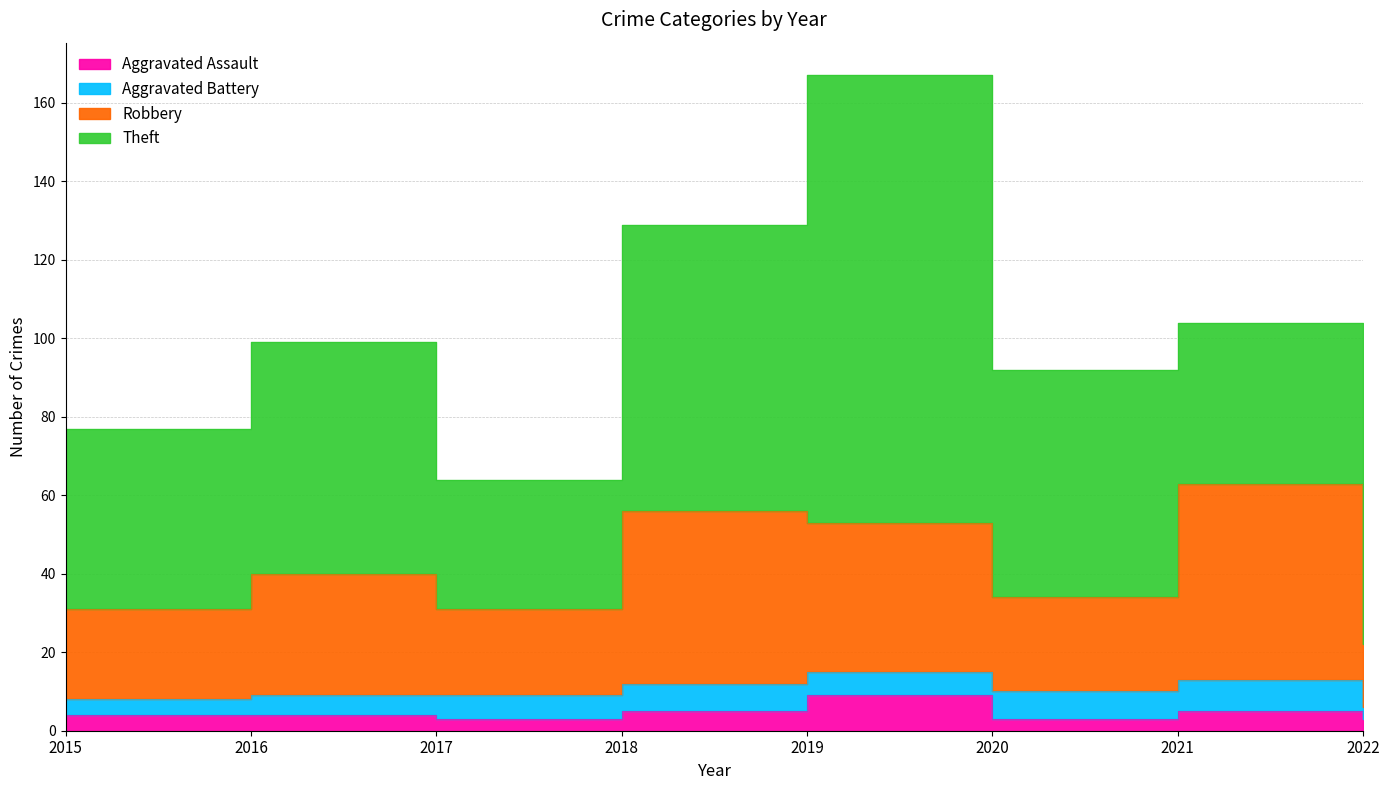

What is the difference between the Robbery values at 2018 and 2016?

16